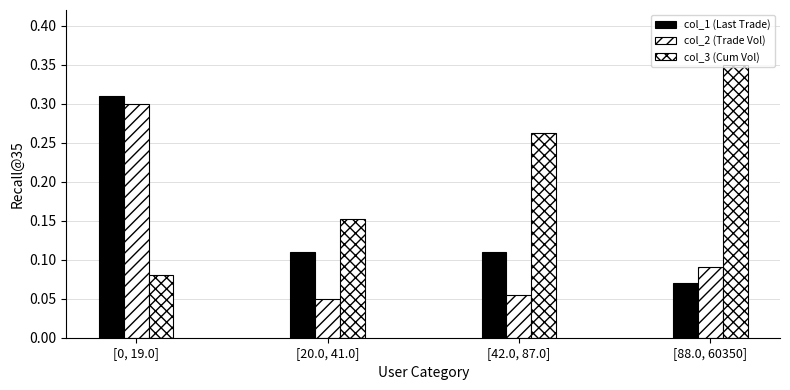

What is the sum of all col_1 (Last Trade) values?

0.6